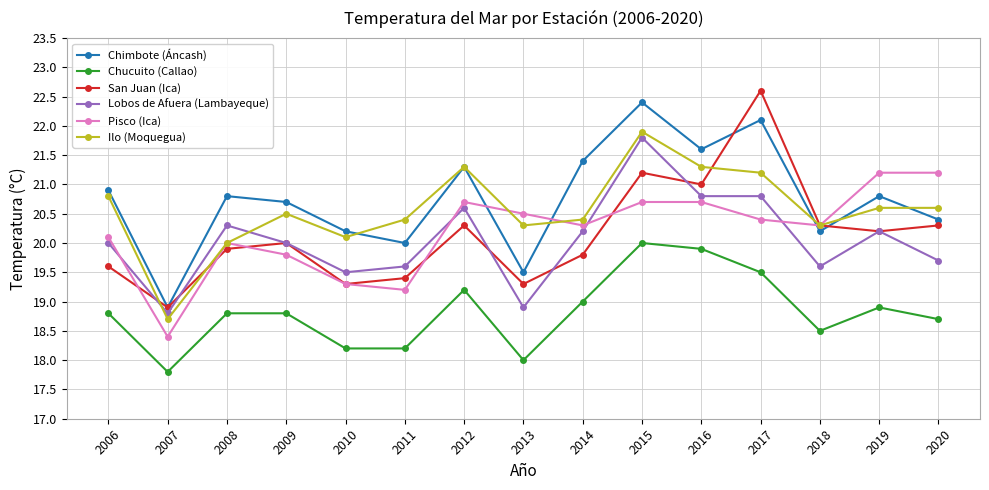

Where does the Chucuito (Callao) series first go above 18?

2006